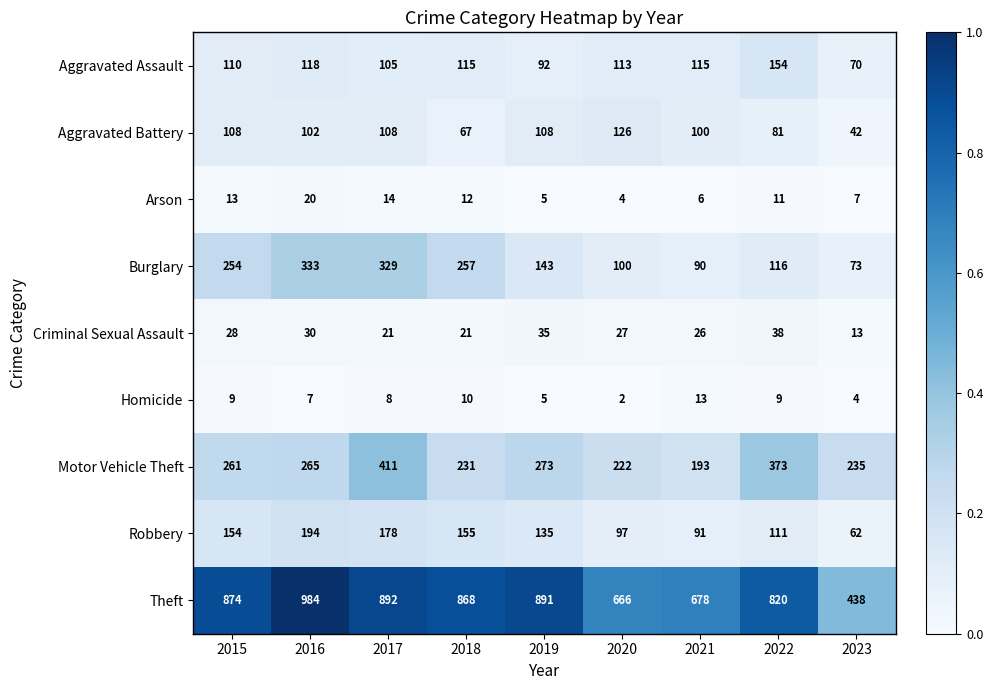

Which series changed the most between 2019 and 2021?

Theft